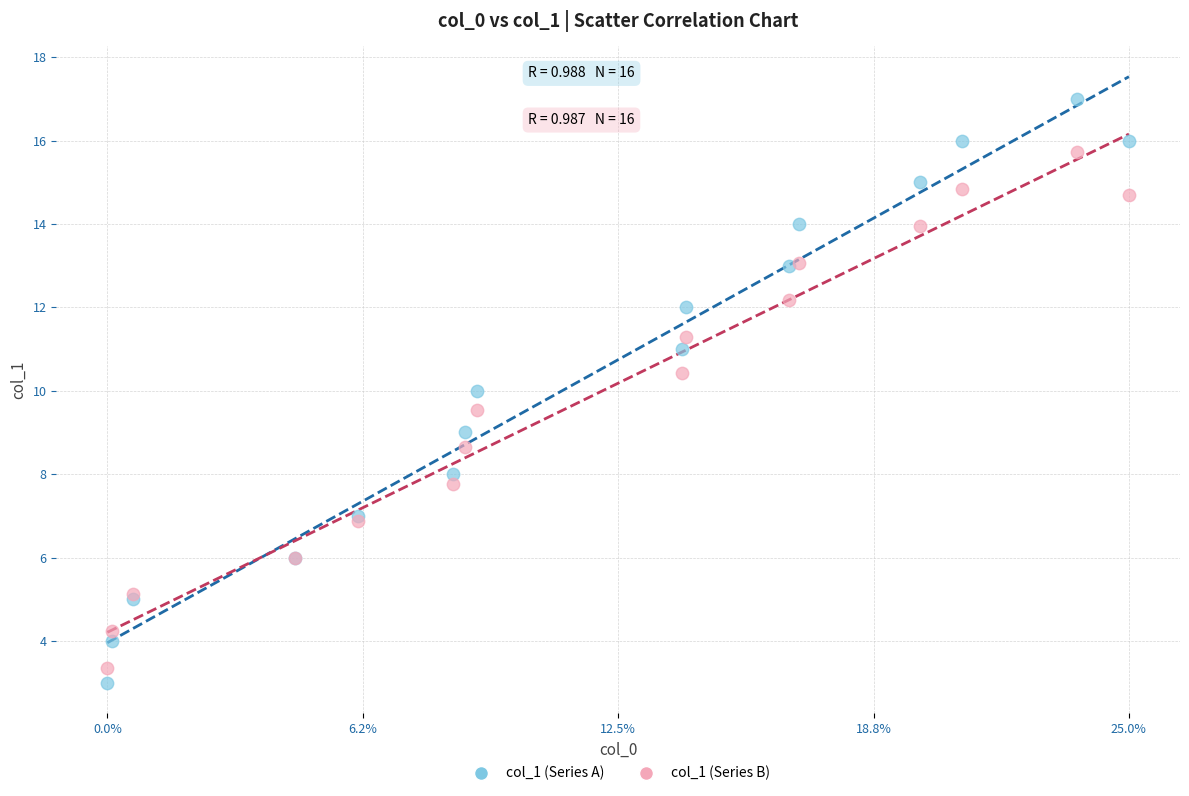

Which series has the widest spread of Y values?

col_1 (Series A)